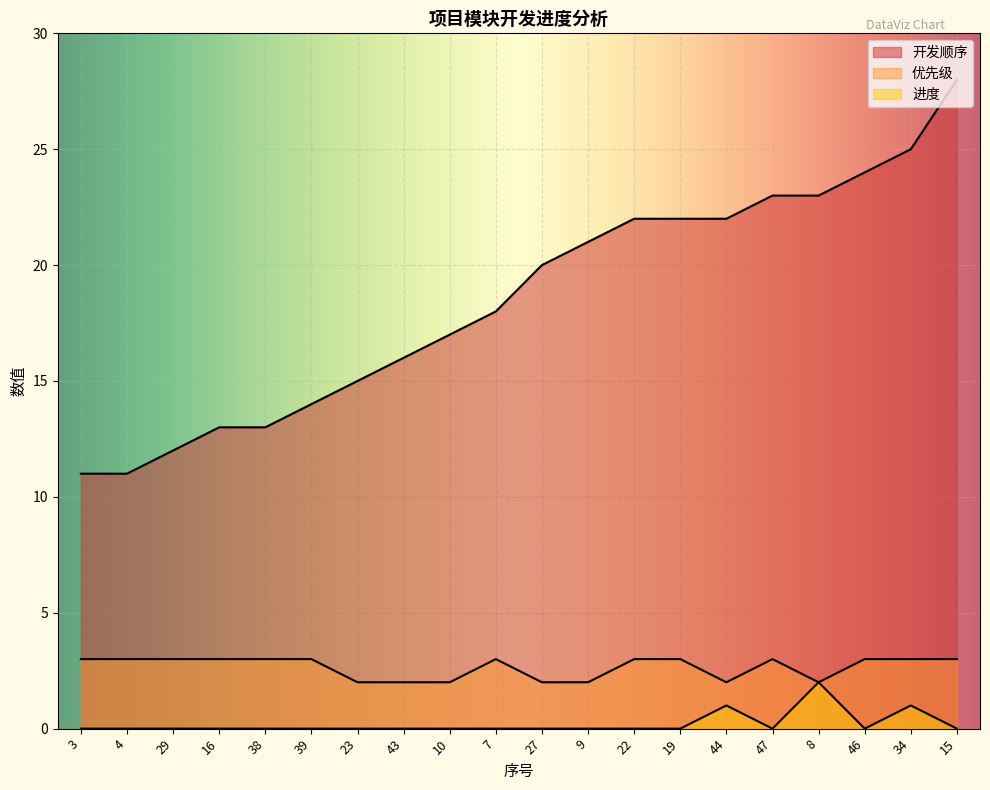

What is the value of the 优先级 point at the 13th from the left?

3